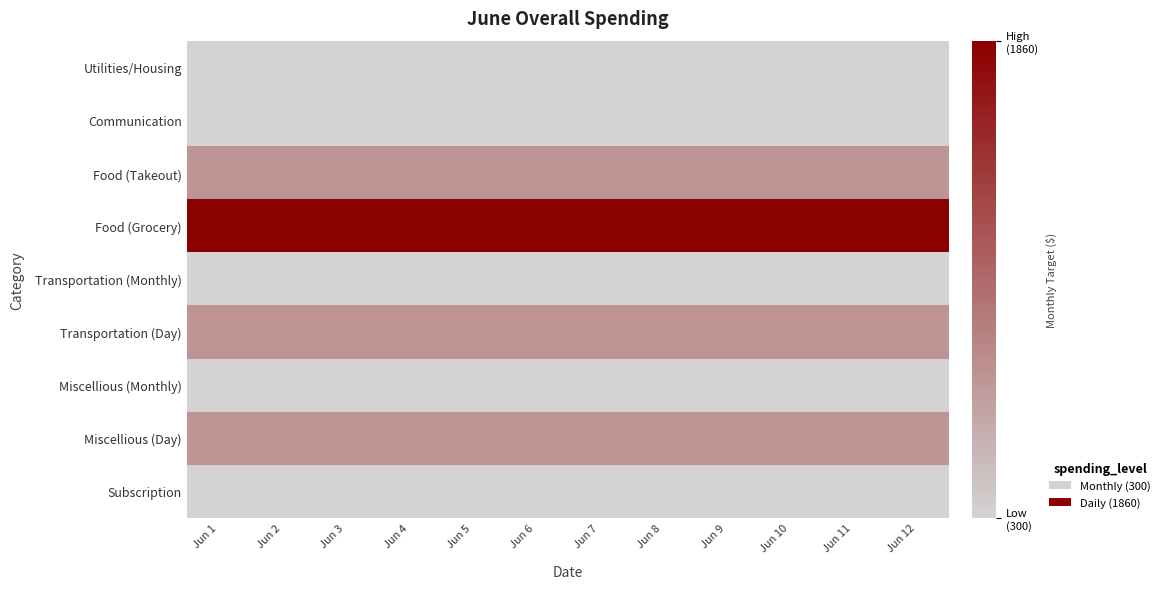

Rank the series at Jun 3 from highest to lowest value.

Food (Grocery), Food (Takeout), Transportation (Day), Miscellious (Day), Utilities/Housing, Communication, Transportation (Monthly), Miscellious (Monthly), Subscription